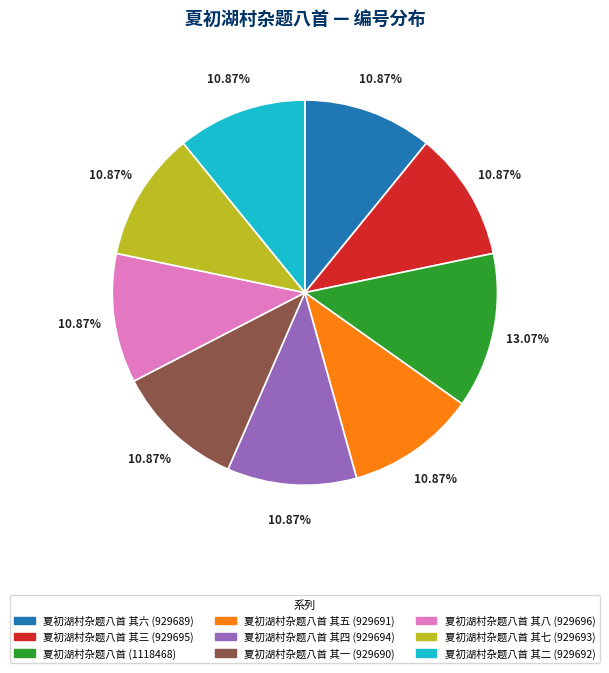

Count the number of slices in the pie.

9